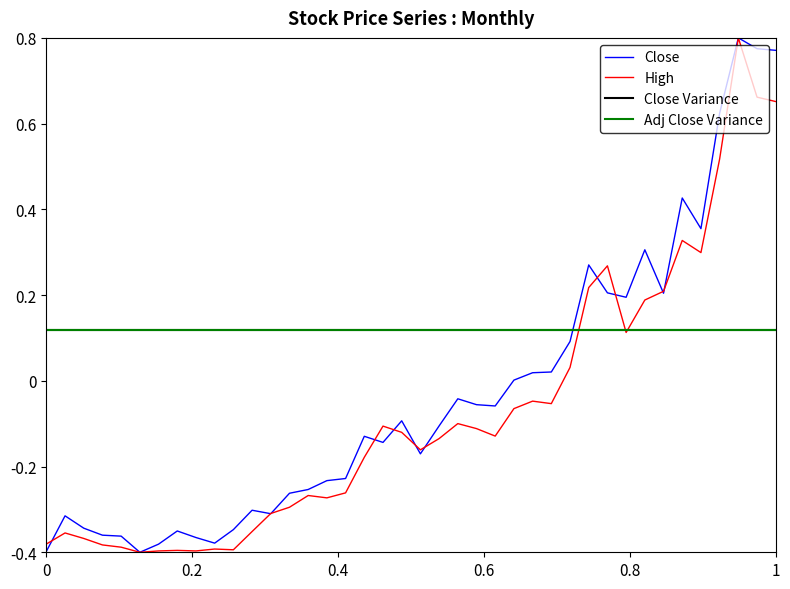

Reading left to right, what are all the values shown in this chart?

Close: -0.4	-0.3	-0.3	-0.4	-0.4	-0.4	-0.4	-0.4	-0.4	-0.4	-0.3	-0.3	-0.3	-0.3	-0.3	-0.2	-0.2	-0.1	-0.1	-0.1	-0.2	-0.1	-0.0	-0.1	-0.1	0.0	0.0	0.0	0.1	0.3	0.2	0.2	0.3	0.2	0.4	0.4	0.6	0.8	0.8	0.8
High: -0.4	-0.4	-0.4	-0.4	-0.4	-0.4	-0.4	-0.4	-0.4	-0.4	-0.4	-0.4	-0.3	-0.3	-0.3	-0.3	-0.3	-0.2	-0.1	-0.1	-0.2	-0.1	-0.1	-0.1	-0.1	-0.1	-0.0	-0.1	0.0	0.2	0.3	0.1	0.2	0.2	0.3	0.3	0.5	0.8	0.7	0.7